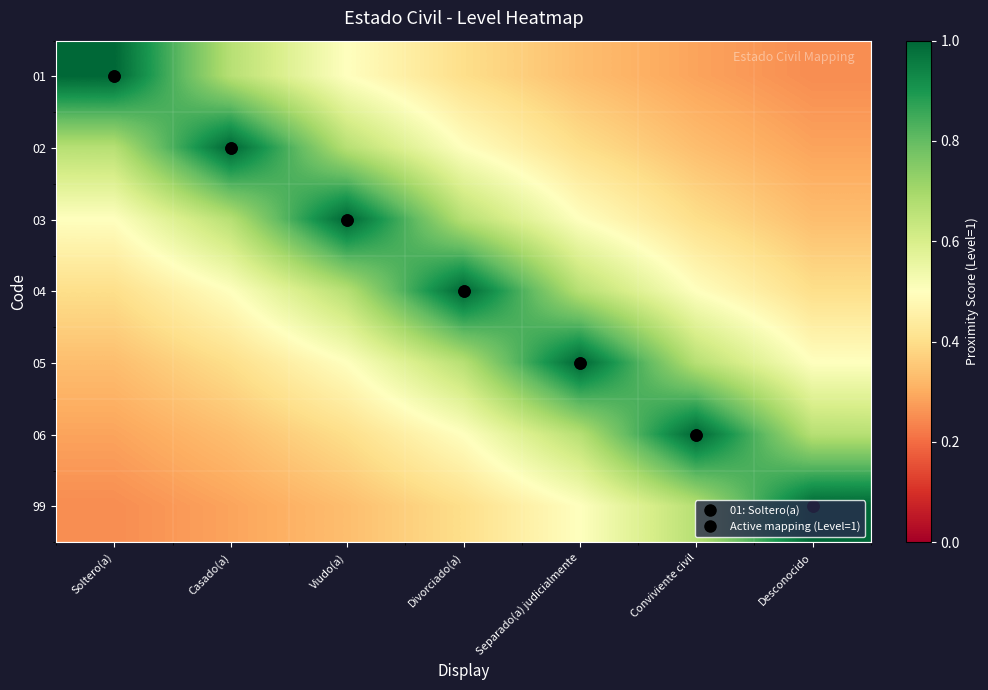

Reading left to right, list all the values displayed in this chart.

01: Soltero(a)=1.0	Casado(a)=0.7	Viudo(a)=0.5	Divorciado(a)=0.4	Separado(a) judicialmente=0.3	Conviviente civil=0.3	Desconocido=0.2
02: Soltero(a)=0.7	Casado(a)=1.0	Viudo(a)=0.7	Divorciado(a)=0.5	Separado(a) judicialmente=0.4	Conviviente civil=0.3	Desconocido=0.3
03: Soltero(a)=0.5	Casado(a)=0.7	Viudo(a)=1.0	Divorciado(a)=0.7	Separado(a) judicialmente=0.5	Conviviente civil=0.4	Desconocido=0.3
04: Soltero(a)=0.4	Casado(a)=0.5	Viudo(a)=0.7	Divorciado(a)=1.0	Separado(a) judicialmente=0.7	Conviviente civil=0.5	Desconocido=0.4
05: Soltero(a)=0.3	Casado(a)=0.4	Viudo(a)=0.5	Divorciado(a)=0.7	Separado(a) judicialmente=1.0	Conviviente civil=0.7	Desconocido=0.5
06: Soltero(a)=0.3	Casado(a)=0.3	Viudo(a)=0.4	Divorciado(a)=0.5	Separado(a) judicialmente=0.7	Conviviente civil=1.0	Desconocido=0.7
99: Soltero(a)=0.2	Casado(a)=0.3	Viudo(a)=0.3	Divorciado(a)=0.4	Separado(a) judicialmente=0.5	Conviviente civil=0.7	Desconocido=1.0